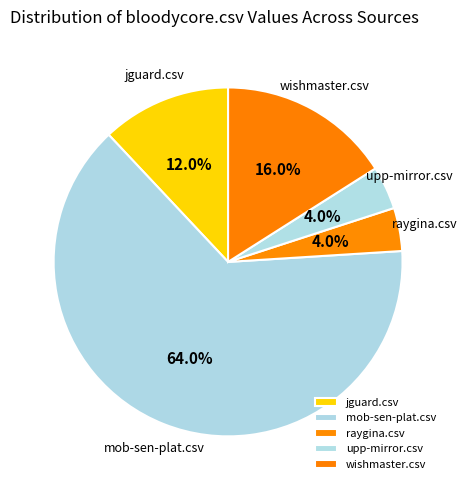

To the nearest percent, what portion does raygina.csv represent?

4%